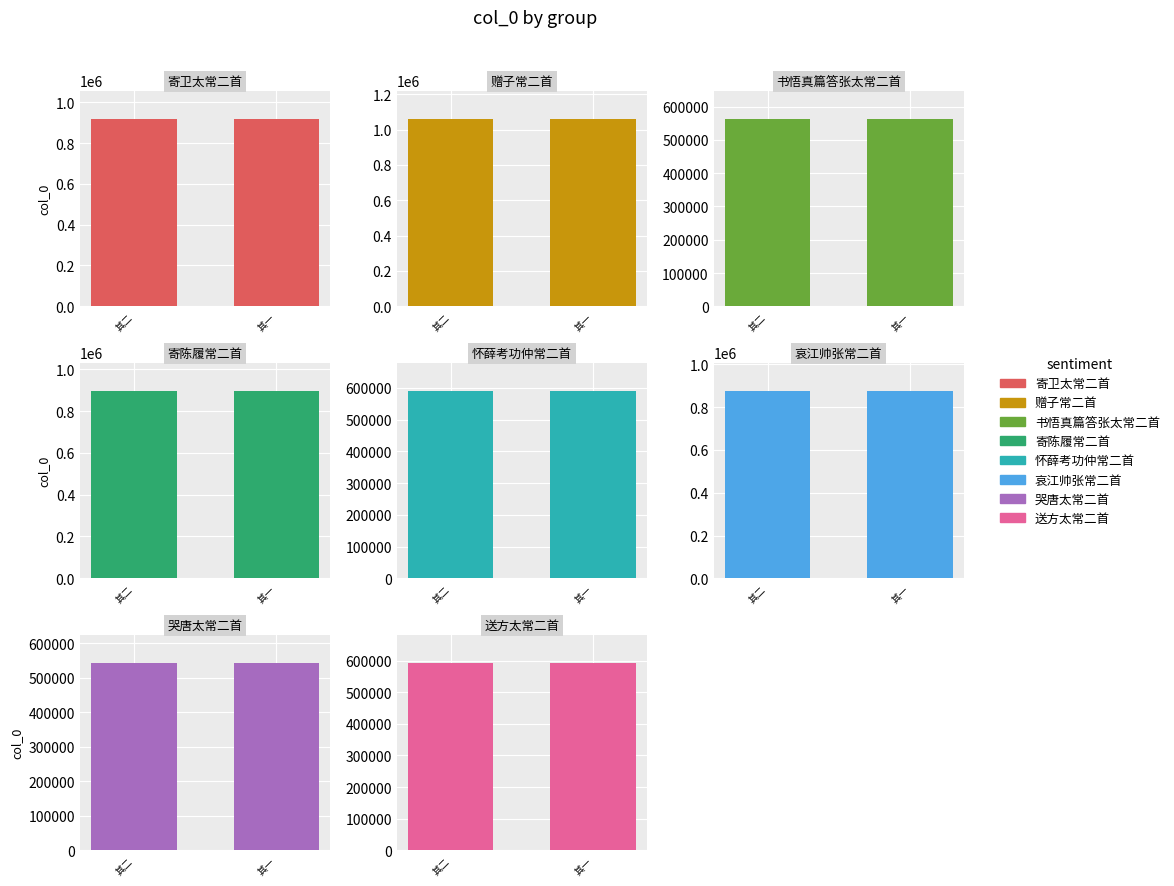

Does the chart contain any negative values?

No